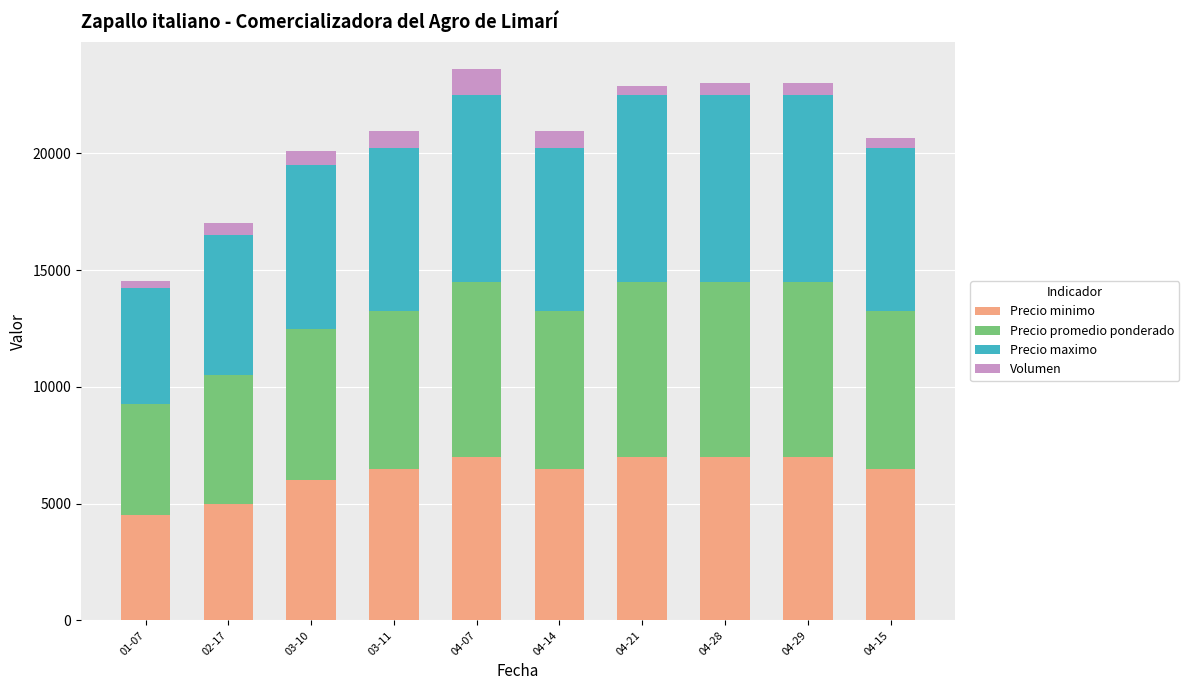

What is the total value across all series at 02-17?

17000